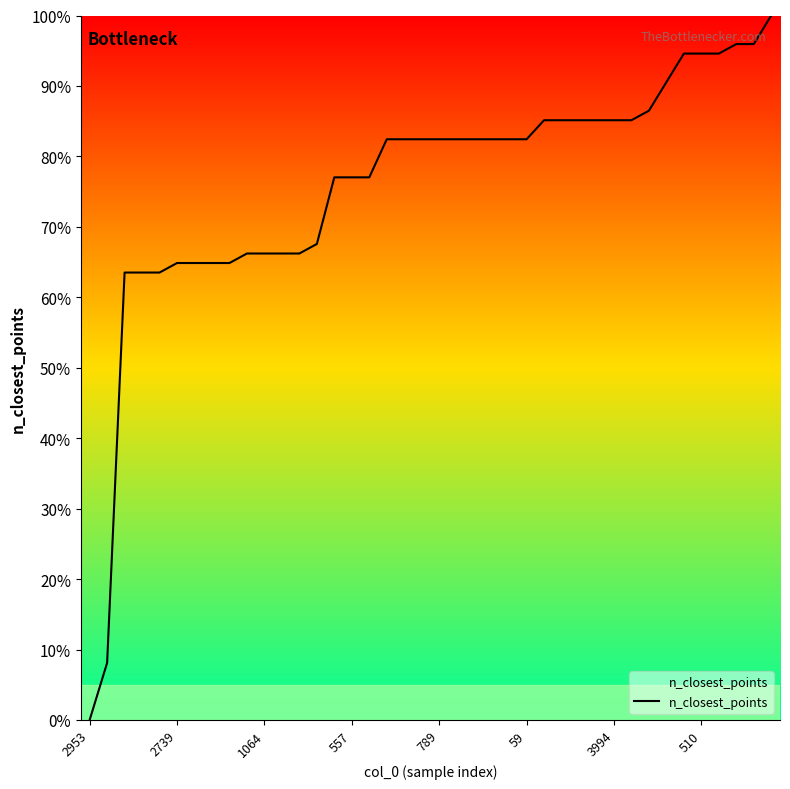

How many categories are shown in the chart?

40